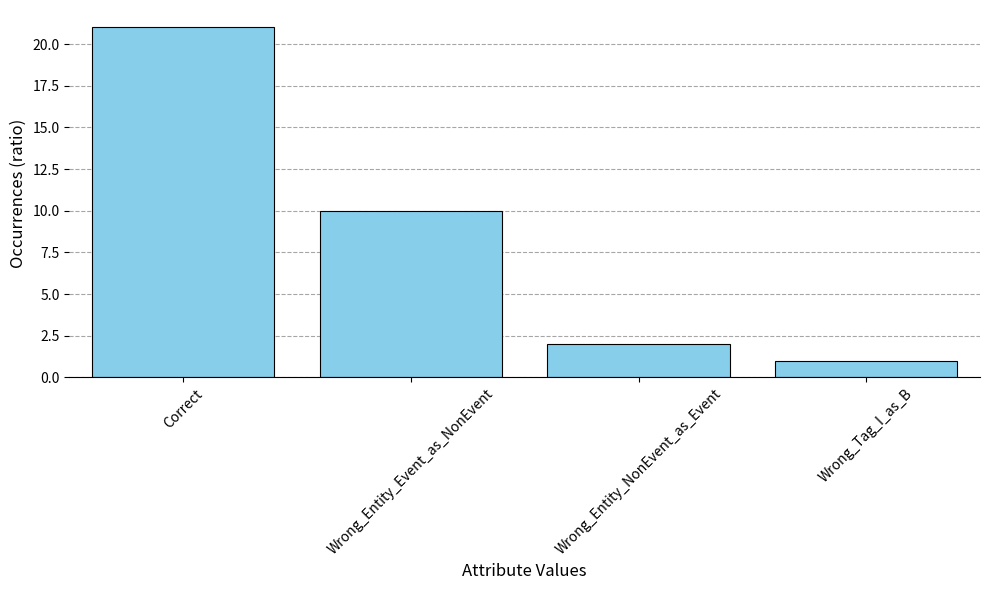

At which category does the chart reach its minimum across all series?

Wrong_Tag_I_as_B